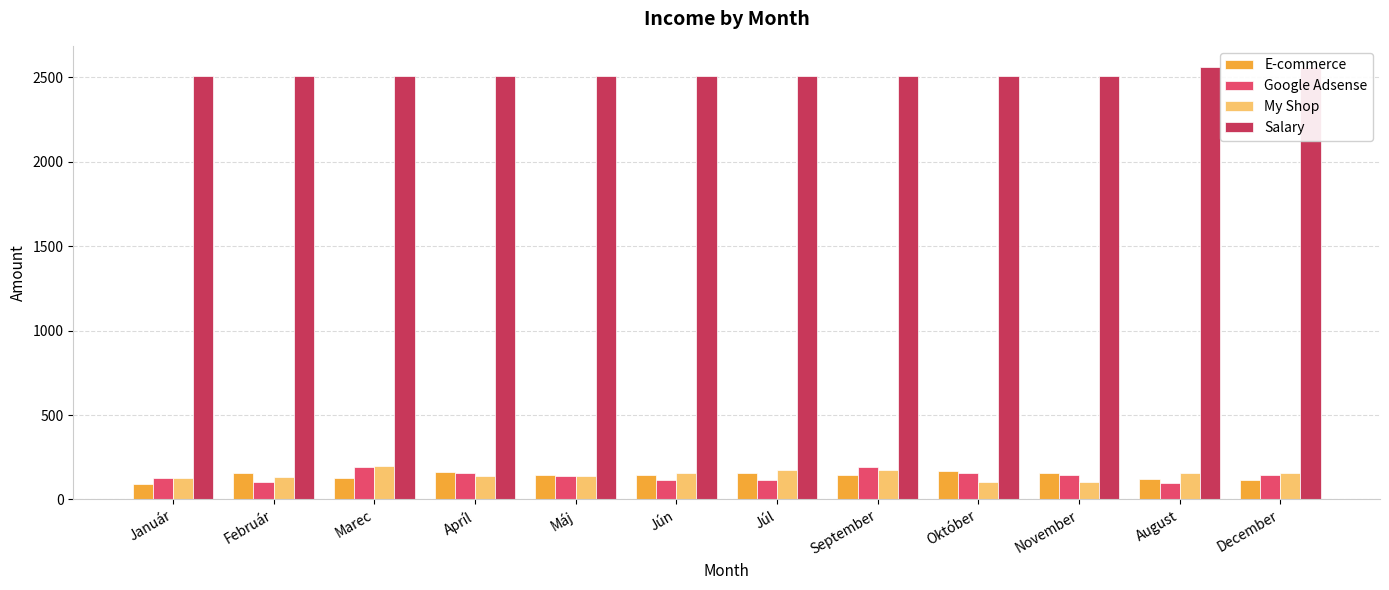

At how many categories does at least one series exceed 932?

12